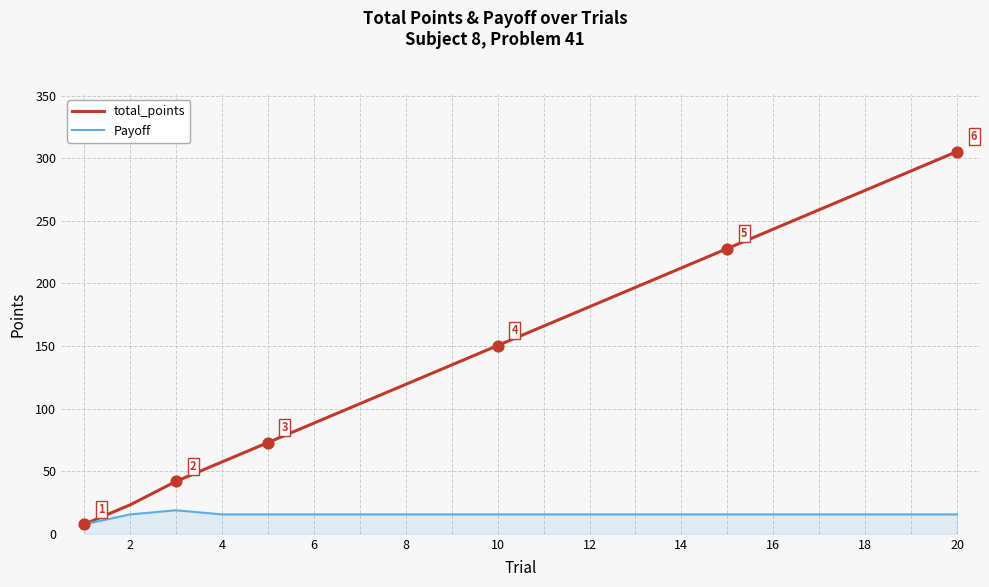

Which series has the largest total across all categories?

total_points